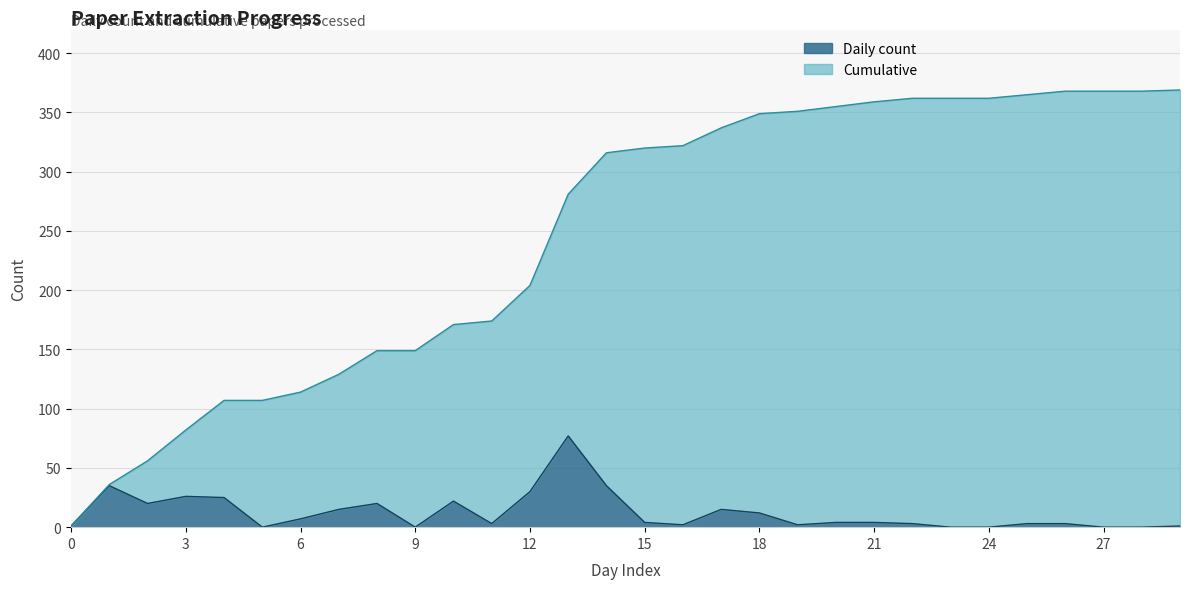

How many data points in Daily count are above 4?

13